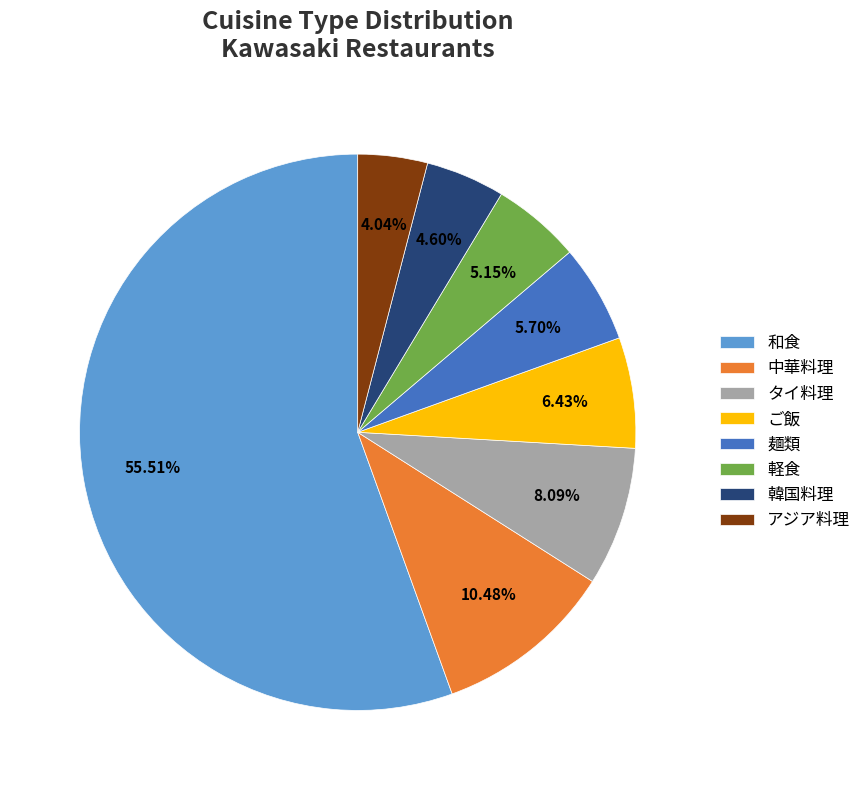

Approximately how many times larger is the value at 麺類 compared to 和食?

0.1